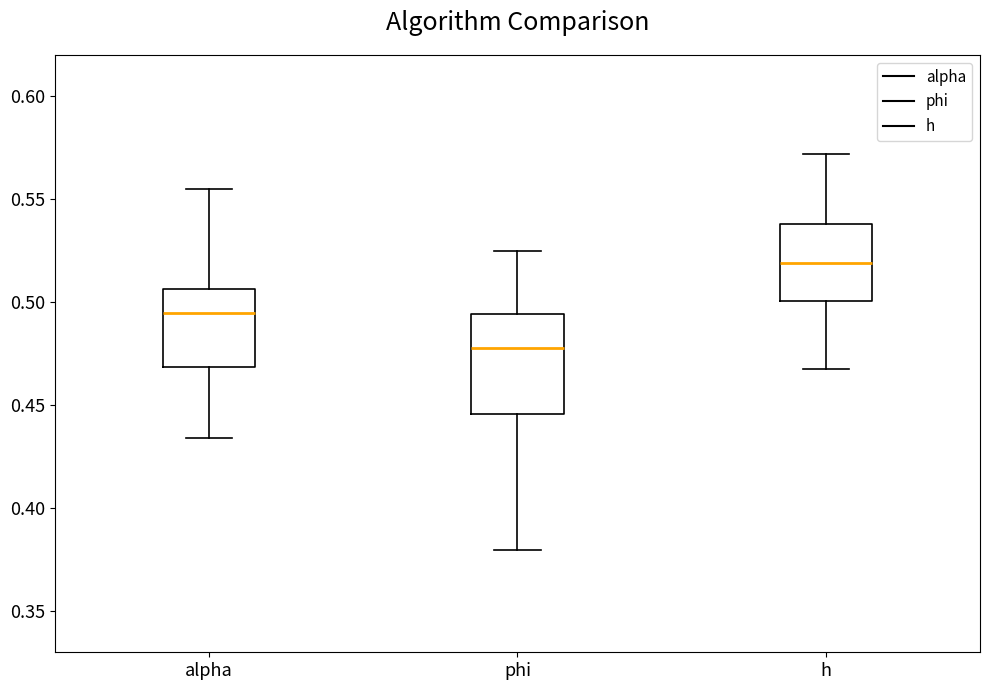

Which box's median line is the highest?

h